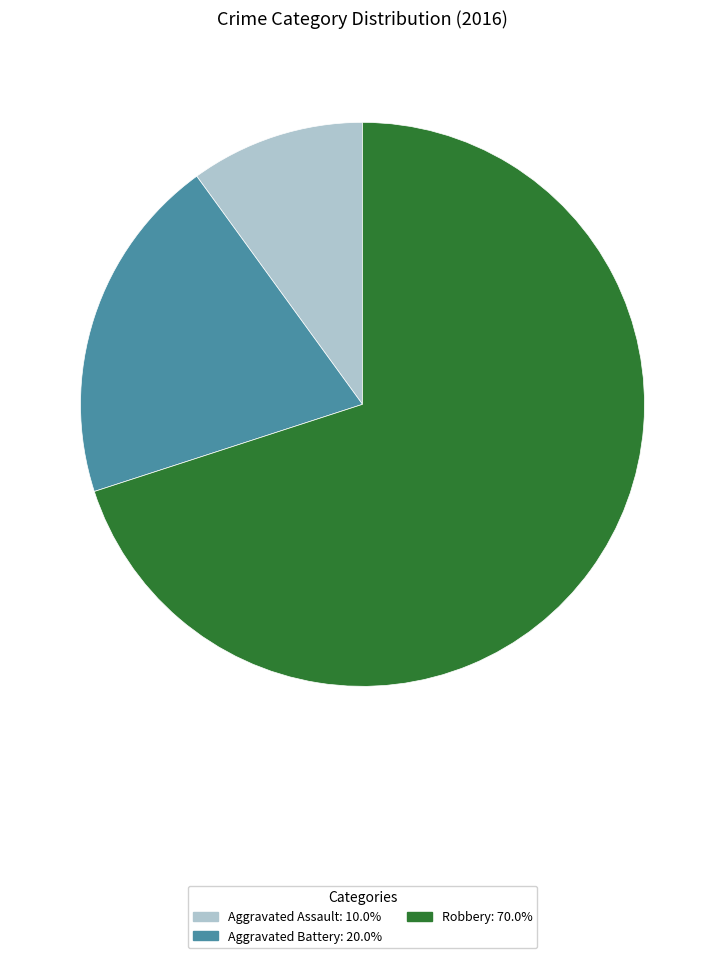

Which category has the smallest portion of the pie?

Aggravated Assault